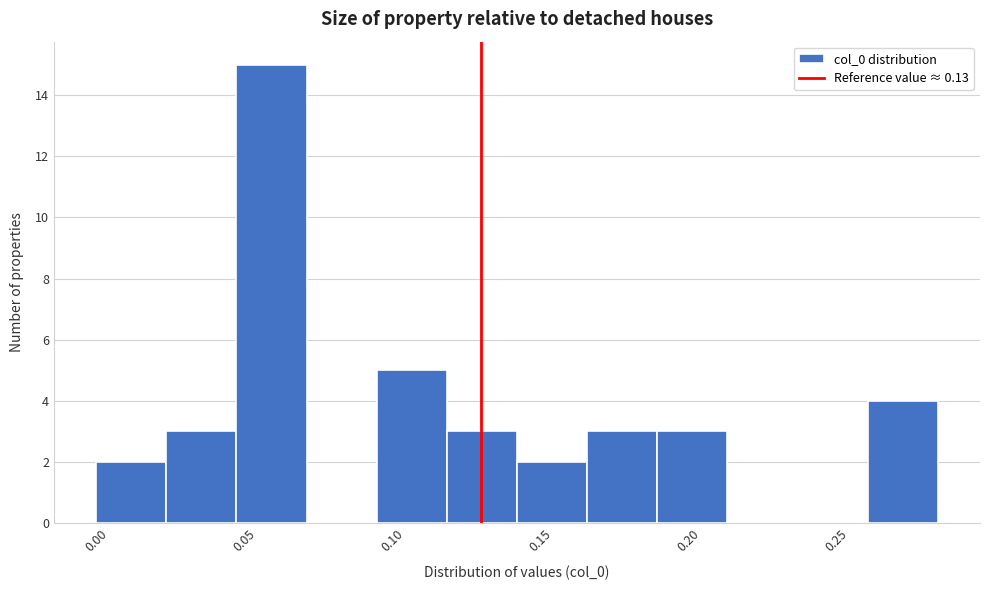

What is the height of the bar covering 0.095 to 0.120 on the x-axis? Neither the bar edges nor the heights are printed on the chart, so give them approximately, as read against the axes.

5